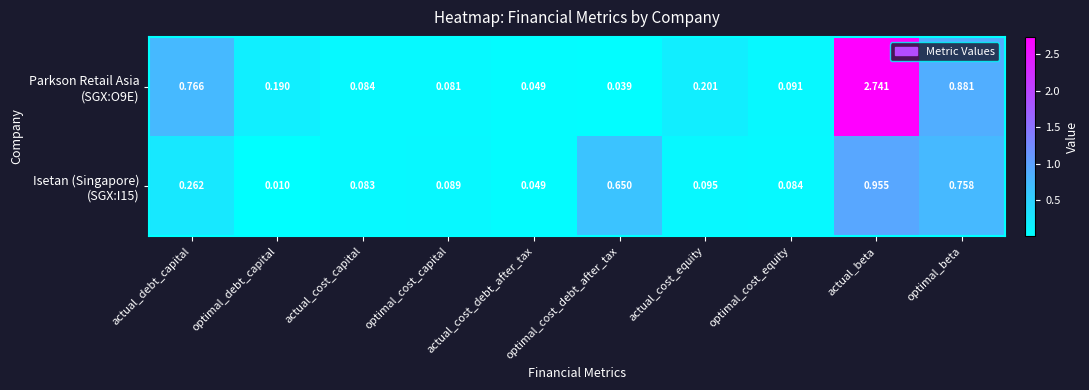

Which label corresponds to the largest value in the chart?

actual_beta